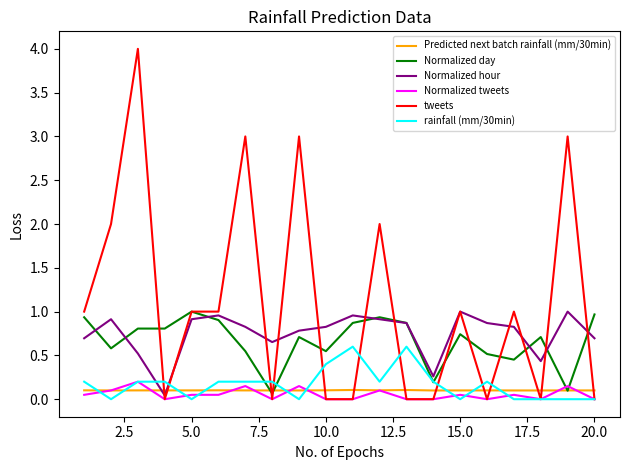

How many times do Predicted next batch rainfall (mm/30min) and Normalized hour cross each other?

2